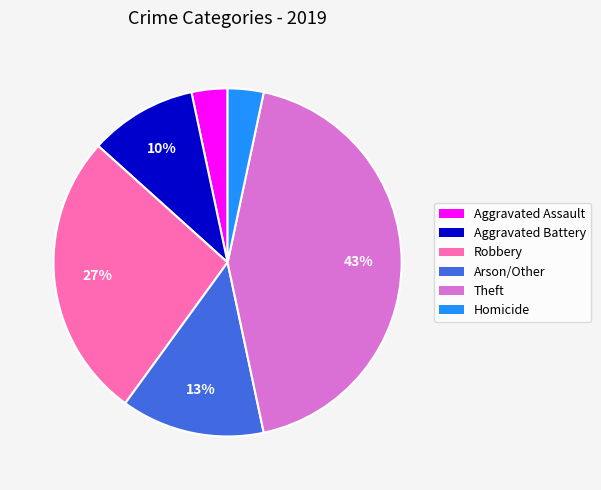

What percentage is the Robbery slice, to the nearest percent?

27%